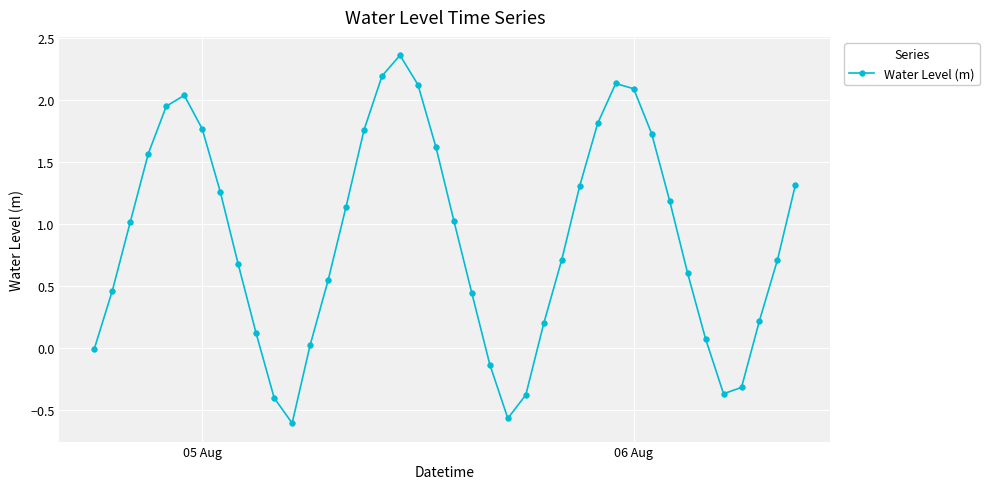

What is the difference between the maximum and minimum values?

3.0